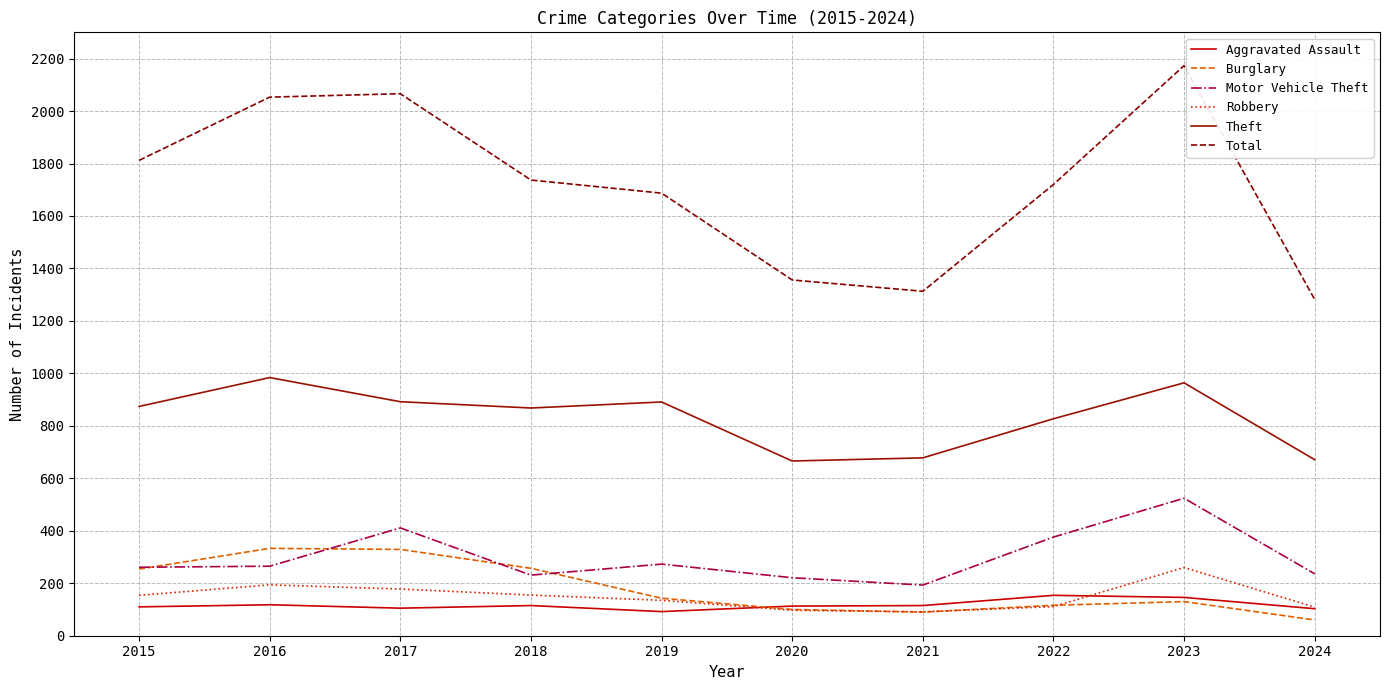

True or false: Aggravated Assault has a value of 146 at 2023.

True